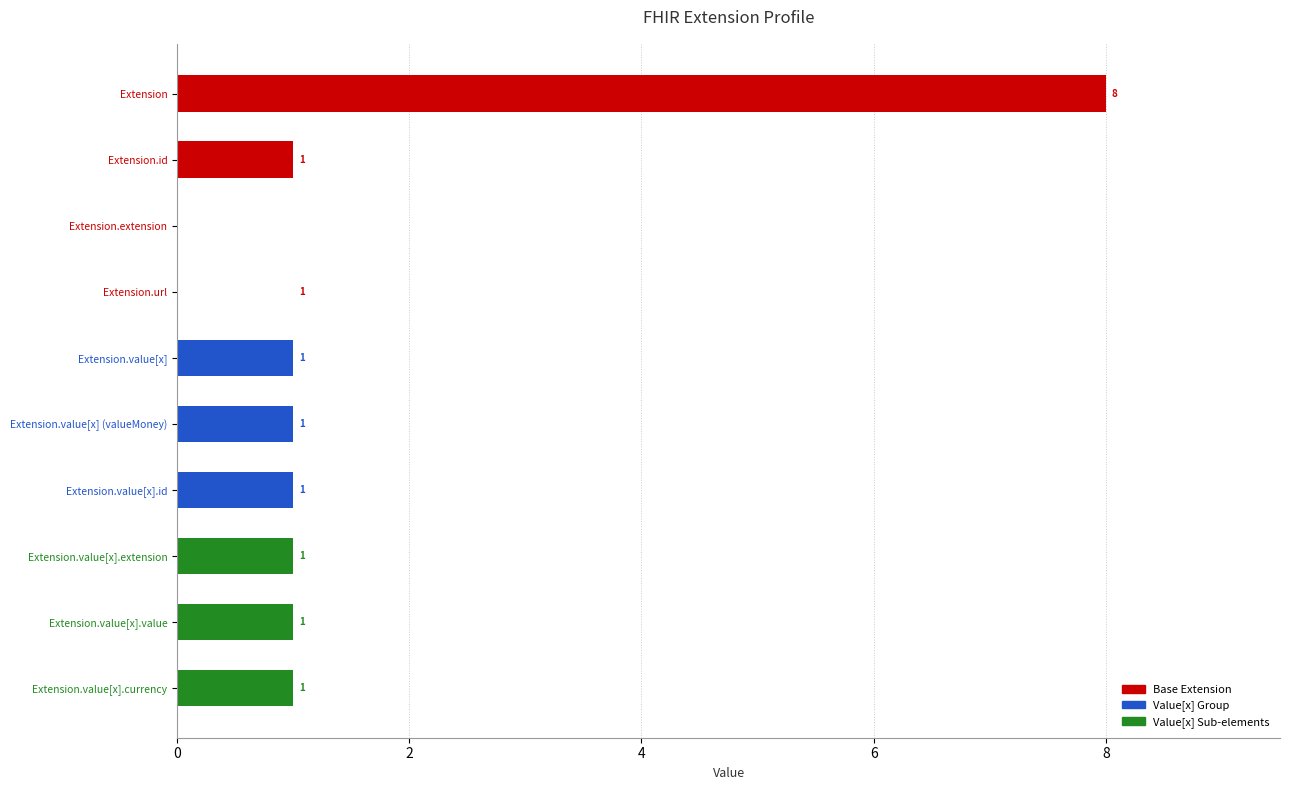

What is the difference between the maximum and second lowest values in the Max series?

7